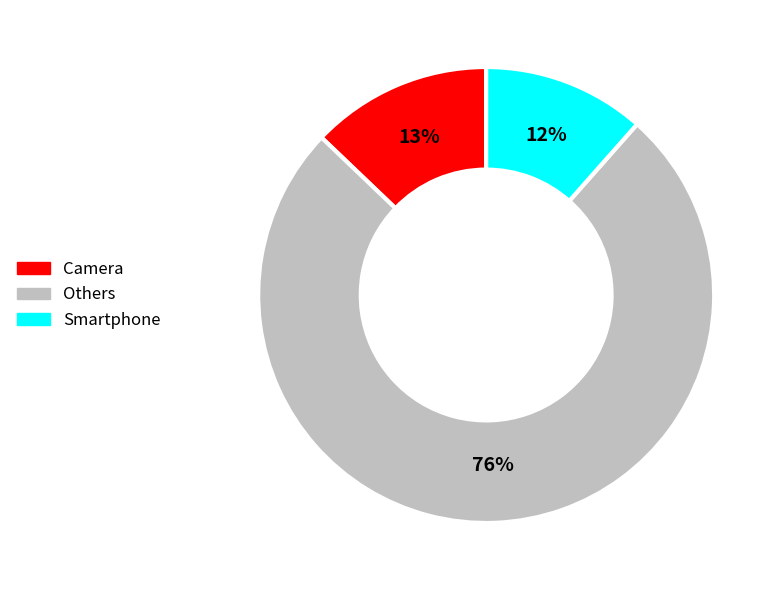

To the nearest percent, what is the average slice percentage?

33%